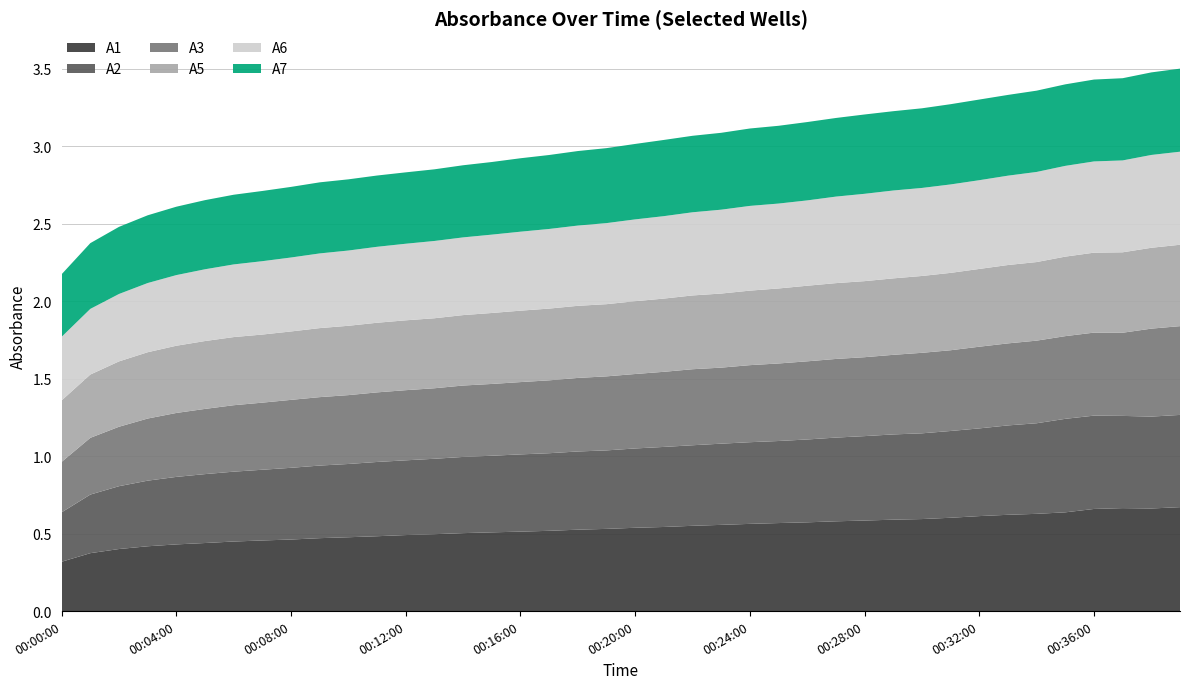

Reading left to right, list all the values displayed in this chart.

A1: 00:00:00=0.3	00:01:00=0.4	00:02:00=0.4	00:03:00=0.4	00:04:00=0.4	00:05:00=0.4	00:06:00=0.4	00:07:00=0.5	00:08:00=0.5	00:09:00=0.5	00:10:00=0.5	00:11:00=0.5	00:12:00=0.5	00:13:00=0.5	00:14:00=0.5	00:15:00=0.5	00:16:00=0.5	00:17:00=0.5	00:18:00=0.5	00:19:00=0.5	00:20:00=0.5	00:21:00=0.5	00:22:00=0.6	00:23:00=0.6	00:24:00=0.6	00:25:00=0.6	00:26:00=0.6	00:27:00=0.6	00:28:00=0.6	00:29:00=0.6	00:30:00=0.6	00:31:00=0.6	00:32:00=0.6	00:33:00=0.6	00:34:00=0.6	00:35:00=0.6	00:36:00=0.7	00:37:00=0.7	00:38:00=0.7	00:39:00=0.7
A2: 00:00:00=0.3	00:01:00=0.4	00:02:00=0.4	00:03:00=0.4	00:04:00=0.4	00:05:00=0.4	00:06:00=0.5	00:07:00=0.5	00:08:00=0.5	00:09:00=0.5	00:10:00=0.5	00:11:00=0.5	00:12:00=0.5	00:13:00=0.5	00:14:00=0.5	00:15:00=0.5	00:16:00=0.5	00:17:00=0.5	00:18:00=0.5	00:19:00=0.5	00:20:00=0.5	00:21:00=0.5	00:22:00=0.5	00:23:00=0.5	00:24:00=0.5	00:25:00=0.5	00:26:00=0.5	00:27:00=0.5	00:28:00=0.5	00:29:00=0.6	00:30:00=0.6	00:31:00=0.6	00:32:00=0.6	00:33:00=0.6	00:34:00=0.6	00:35:00=0.6	00:36:00=0.6	00:37:00=0.6	00:38:00=0.6	00:39:00=0.6
A3: 00:00:00=0.3	00:01:00=0.4	00:02:00=0.4	00:03:00=0.4	00:04:00=0.4	00:05:00=0.4	00:06:00=0.4	00:07:00=0.4	00:08:00=0.4	00:09:00=0.4	00:10:00=0.4	00:11:00=0.4	00:12:00=0.5	00:13:00=0.5	00:14:00=0.5	00:15:00=0.5	00:16:00=0.5	00:17:00=0.5	00:18:00=0.5	00:19:00=0.5	00:20:00=0.5	00:21:00=0.5	00:22:00=0.5	00:23:00=0.5	00:24:00=0.5	00:25:00=0.5	00:26:00=0.5	00:27:00=0.5	00:28:00=0.5	00:29:00=0.5	00:30:00=0.5	00:31:00=0.5	00:32:00=0.5	00:33:00=0.5	00:34:00=0.5	00:35:00=0.5	00:36:00=0.5	00:37:00=0.5	00:38:00=0.6	00:39:00=0.6
A5: 00:00:00=0.4	00:01:00=0.4	00:02:00=0.4	00:03:00=0.4	00:04:00=0.4	00:05:00=0.4	00:06:00=0.4	00:07:00=0.4	00:08:00=0.4	00:09:00=0.4	00:10:00=0.4	00:11:00=0.4	00:12:00=0.5	00:13:00=0.5	00:14:00=0.5	00:15:00=0.5	00:16:00=0.5	00:17:00=0.5	00:18:00=0.5	00:19:00=0.5	00:20:00=0.5	00:21:00=0.5	00:22:00=0.5	00:23:00=0.5	00:24:00=0.5	00:25:00=0.5	00:26:00=0.5	00:27:00=0.5	00:28:00=0.5	00:29:00=0.5	00:30:00=0.5	00:31:00=0.5	00:32:00=0.5	00:33:00=0.5	00:34:00=0.5	00:35:00=0.5	00:36:00=0.5	00:37:00=0.5	00:38:00=0.5	00:39:00=0.5
A6: 00:00:00=0.4	00:01:00=0.4	00:02:00=0.4	00:03:00=0.4	00:04:00=0.5	00:05:00=0.5	00:06:00=0.5	00:07:00=0.5	00:08:00=0.5	00:09:00=0.5	00:10:00=0.5	00:11:00=0.5	00:12:00=0.5	00:13:00=0.5	00:14:00=0.5	00:15:00=0.5	00:16:00=0.5	00:17:00=0.5	00:18:00=0.5	00:19:00=0.5	00:20:00=0.5	00:21:00=0.5	00:22:00=0.5	00:23:00=0.5	00:24:00=0.5	00:25:00=0.5	00:26:00=0.6	00:27:00=0.6	00:28:00=0.6	00:29:00=0.6	00:30:00=0.6	00:31:00=0.6	00:32:00=0.6	00:33:00=0.6	00:34:00=0.6	00:35:00=0.6	00:36:00=0.6	00:37:00=0.6	00:38:00=0.6	00:39:00=0.6
A7: 00:00:00=0.4	00:01:00=0.4	00:02:00=0.4	00:03:00=0.4	00:04:00=0.4	00:05:00=0.4	00:06:00=0.4	00:07:00=0.5	00:08:00=0.5	00:09:00=0.5	00:10:00=0.5	00:11:00=0.5	00:12:00=0.5	00:13:00=0.5	00:14:00=0.5	00:15:00=0.5	00:16:00=0.5	00:17:00=0.5	00:18:00=0.5	00:19:00=0.5	00:20:00=0.5	00:21:00=0.5	00:22:00=0.5	00:23:00=0.5	00:24:00=0.5	00:25:00=0.5	00:26:00=0.5	00:27:00=0.5	00:28:00=0.5	00:29:00=0.5	00:30:00=0.5	00:31:00=0.5	00:32:00=0.5	00:33:00=0.5	00:34:00=0.5	00:35:00=0.5	00:36:00=0.5	00:37:00=0.5	00:38:00=0.5	00:39:00=0.5